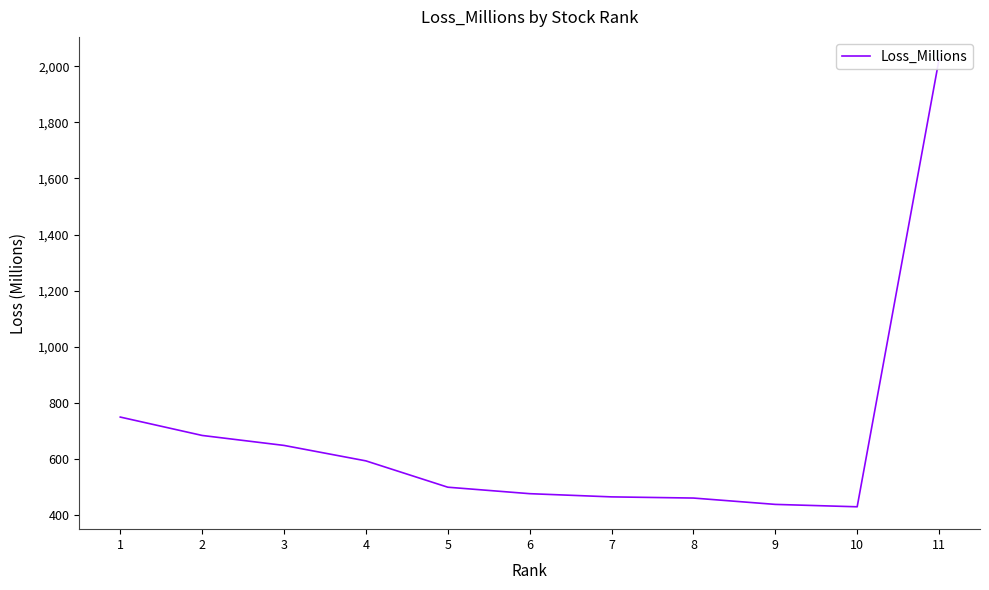

Does the chart have visible grid lines?

No